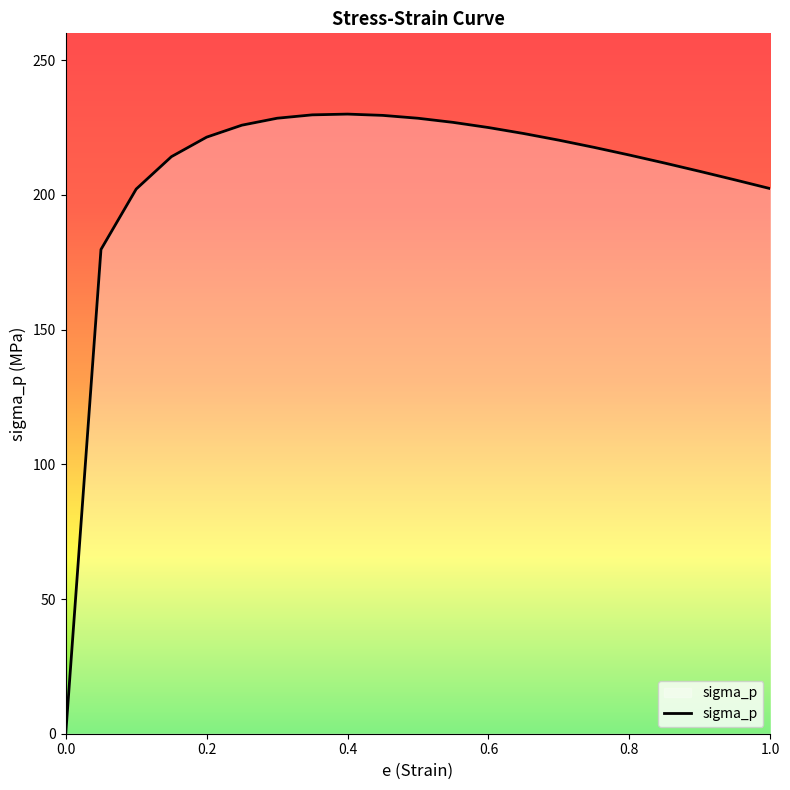

What is the greatest value displayed?

230.0